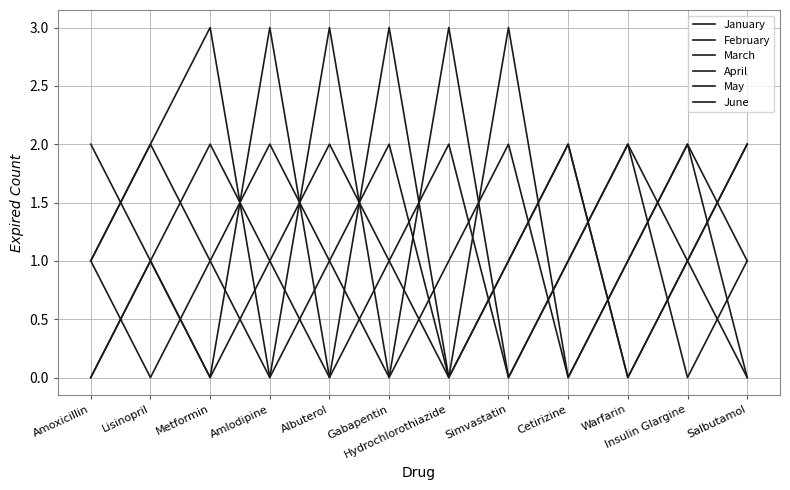

Reading right to left, list all the values displayed in this chart.

January: Salbutamol=2	Insulin Glargine=1	Warfarin=0	Cetirizine=2	Simvastatin=1	Hydrochlorothiazide=0	Gabapentin=2	Albuterol=1	Amlodipine=0	Metformin=3	Lisinopril=2	Amoxicillin=1
February: Salbutamol=1	Insulin Glargine=0	Warfarin=2	Cetirizine=1	Simvastatin=0	Hydrochlorothiazide=2	Gabapentin=1	Albuterol=0	Amlodipine=3	Metformin=0	Lisinopril=1	Amoxicillin=2
March: Salbutamol=0	Insulin Glargine=2	Warfarin=1	Cetirizine=0	Simvastatin=2	Hydrochlorothiazide=1	Gabapentin=0	Albuterol=3	Amlodipine=0	Metformin=1	Lisinopril=2	Amoxicillin=1
April: Salbutamol=2	Insulin Glargine=1	Warfarin=0	Cetirizine=2	Simvastatin=1	Hydrochlorothiazide=0	Gabapentin=3	Albuterol=0	Amlodipine=1	Metformin=2	Lisinopril=1	Amoxicillin=0
May: Salbutamol=0	Insulin Glargine=1	Warfarin=2	Cetirizine=1	Simvastatin=0	Hydrochlorothiazide=3	Gabapentin=0	Albuterol=1	Amlodipine=2	Metformin=1	Lisinopril=0	Amoxicillin=1
June: Salbutamol=1	Insulin Glargine=2	Warfarin=1	Cetirizine=0	Simvastatin=3	Hydrochlorothiazide=0	Gabapentin=1	Albuterol=2	Amlodipine=1	Metformin=0	Lisinopril=1	Amoxicillin=0